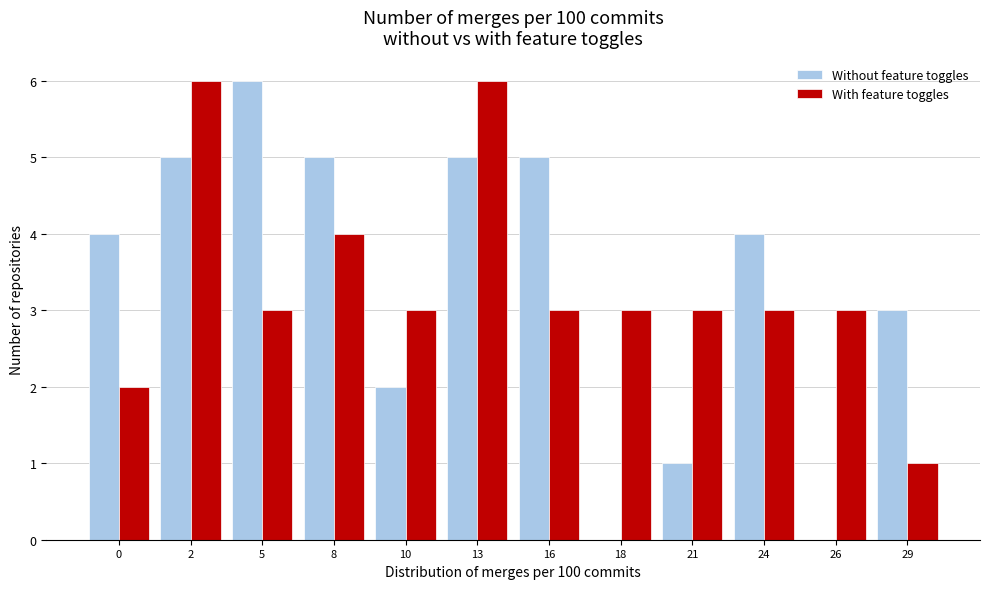

Reading right to left, what are all the values shown in this chart?

Without feature toggles: 29=3	26=0	24=4	21=1	18=0	16=5	13=5	10=2	8=5	5=6	2=5	0=4
With feature toggles: 29=1	26=3	24=3	21=3	18=3	16=3	13=6	10=3	8=4	5=3	2=6	0=2